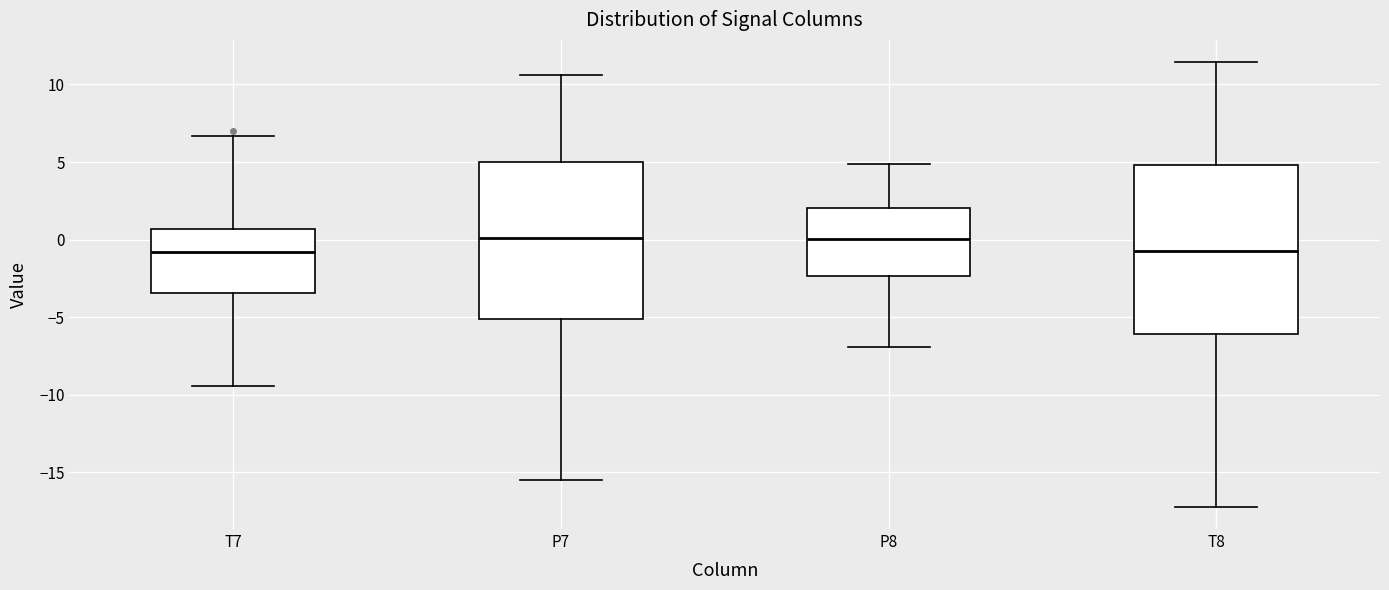

Reading left to right, transcribe this box plot: for each box, give where its median line is, the range the box spans, and where its two whiskers end, as read against the y-axis. The values are not printed on the chart, so give them approximately, as read against the axis.

T7: median -1.0, box -3.5 to 0.5, whiskers -9.5 to 6.5
P7: median 0.0, box -5.0 to 5.0, whiskers -15.5 to 10.5
P8: median 0.0, box -2.5 to 2.0, whiskers -7.0 to 5.0
T8: median -0.5, box -6.0 to 5.0, whiskers -17.0 to 11.5